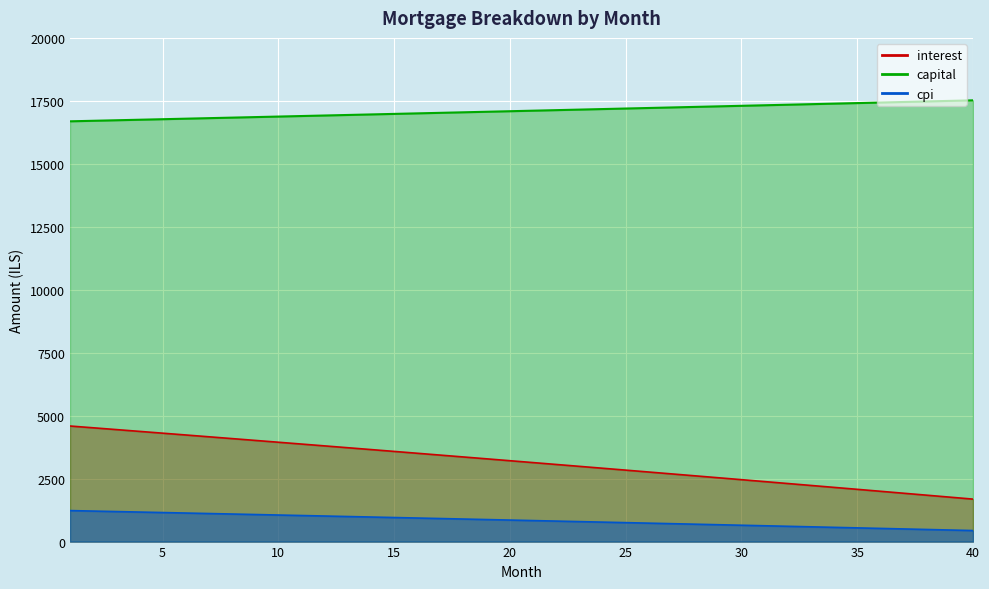

Which series has the largest range (max minus min)?

interest